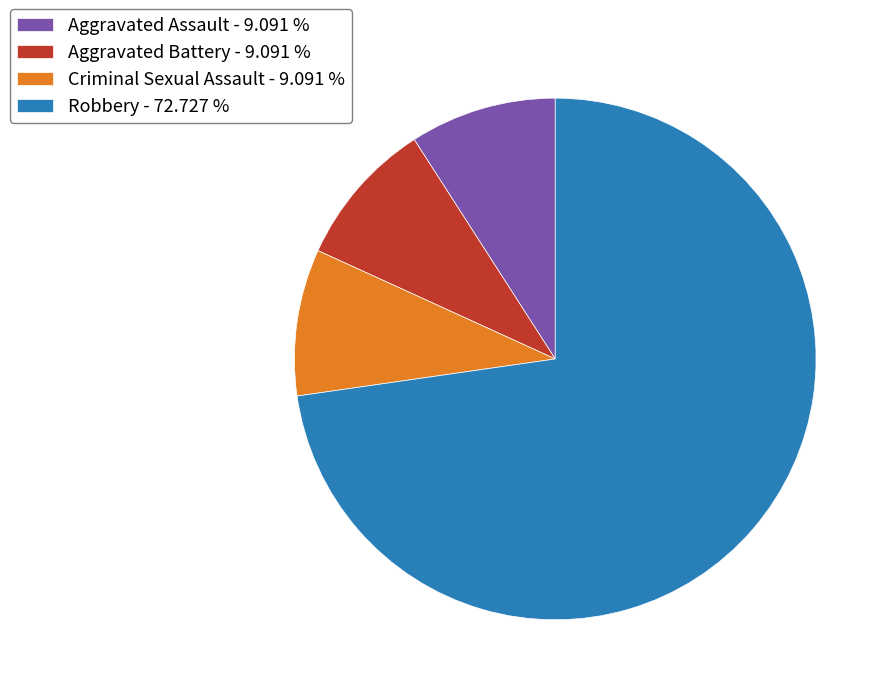

Is Criminal Sexual Assault - 9.091 % the majority of the pie?

No